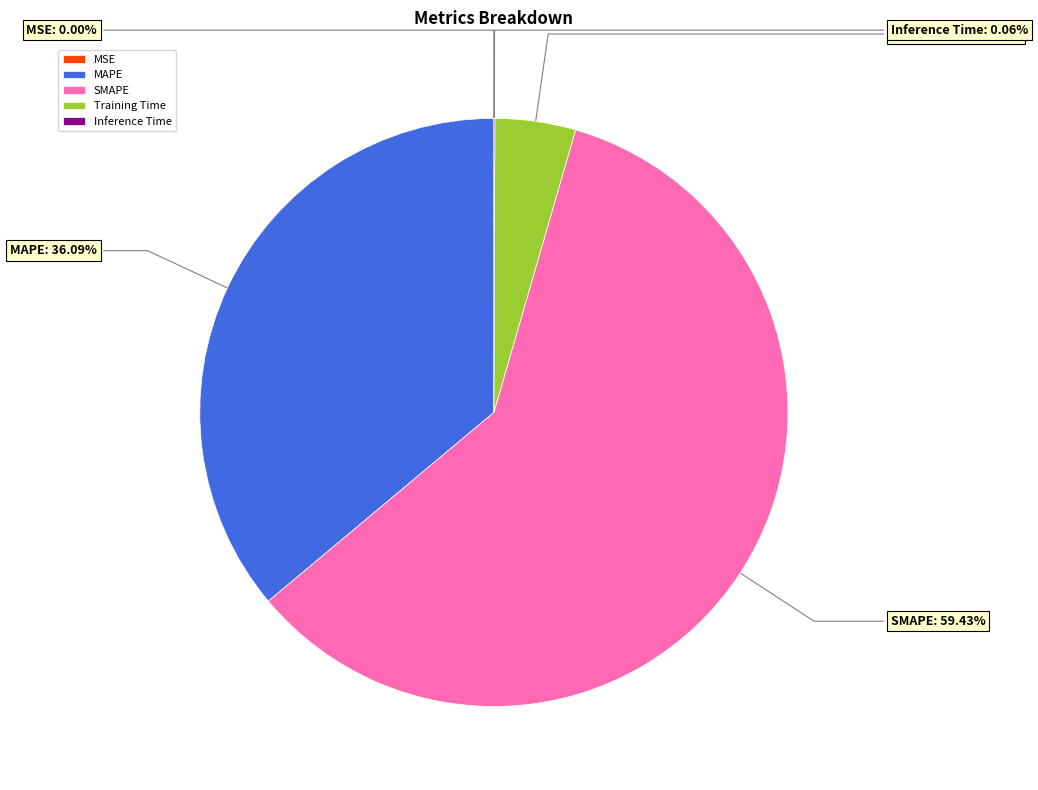

Which slice represents more than half of the pie?

SMAPE